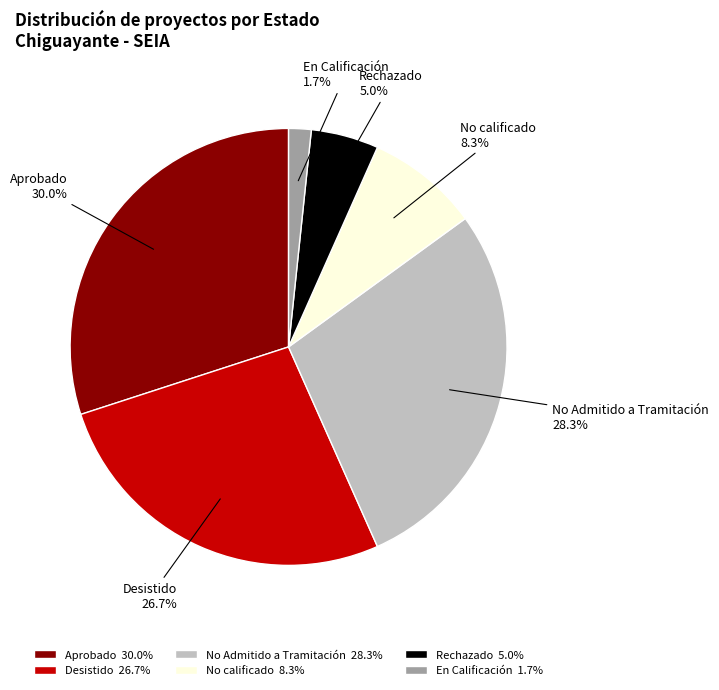

What portion of the pie excludes Desistido?

73.3%